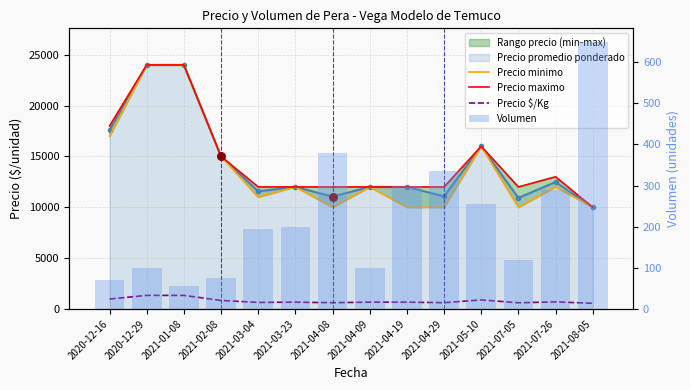

Which series has the widest spread of Y values?

Precio minimo